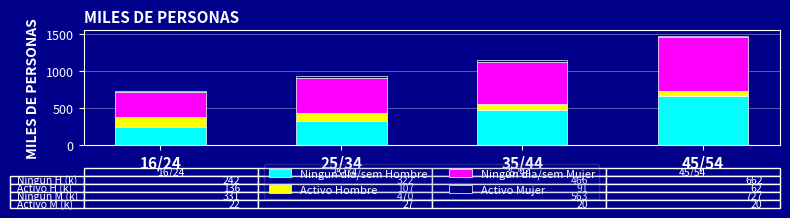

How many bars are there in total?

4